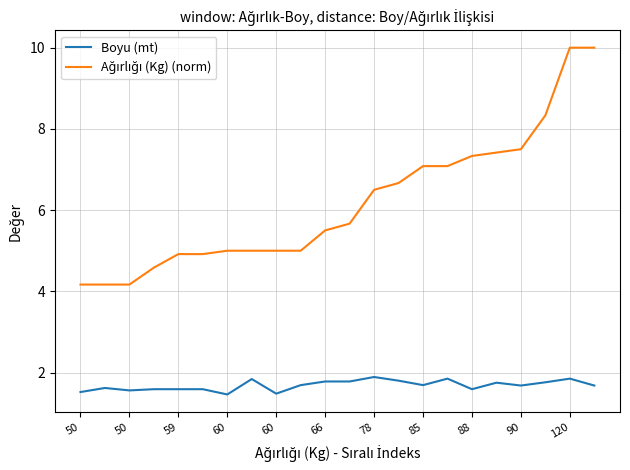

Is this an area chart (filled region under the line)?

No